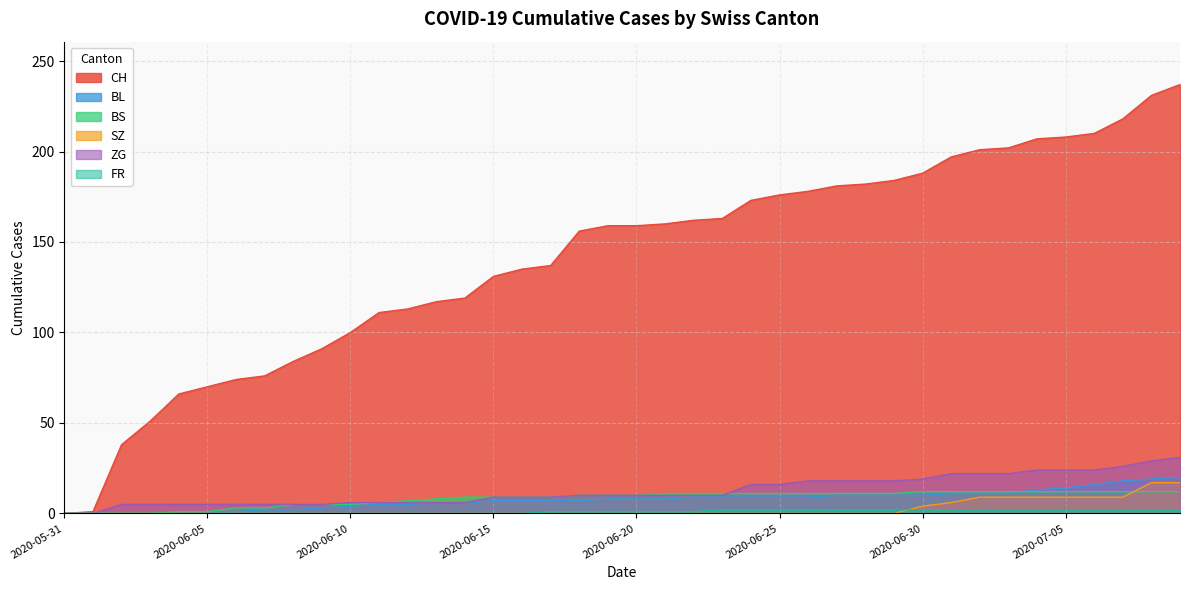

Which series has the largest total across all categories?

CH